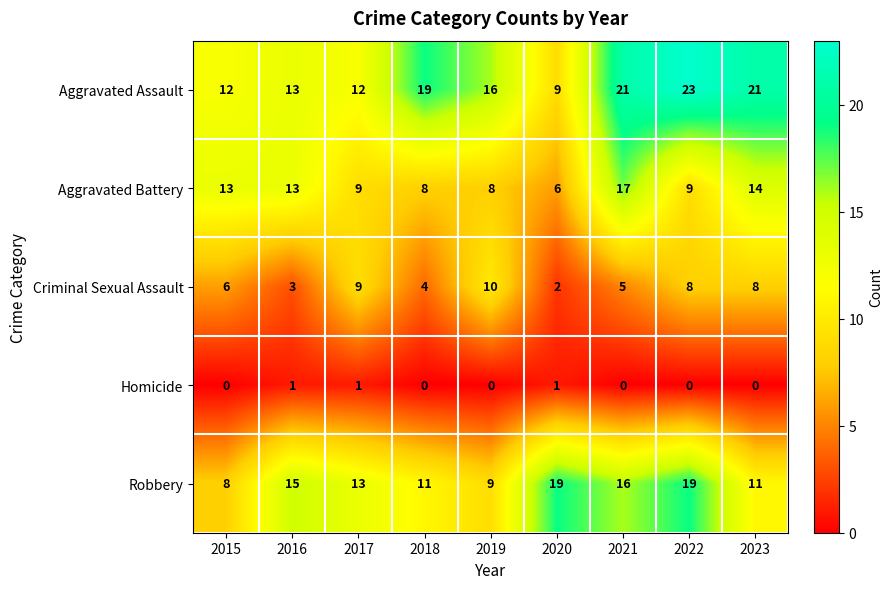

What is the approximate value of Criminal Sexual Assault at 2019?

10